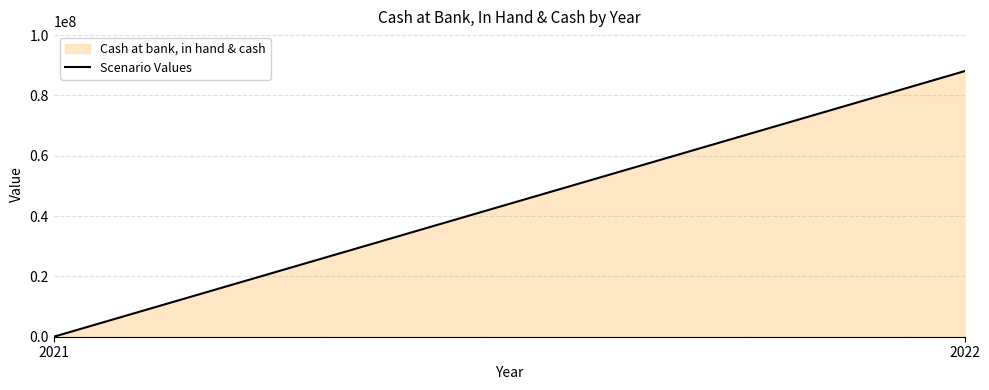

Reading left to right, extract all data points from this chart.

2021=0	2022=88038915